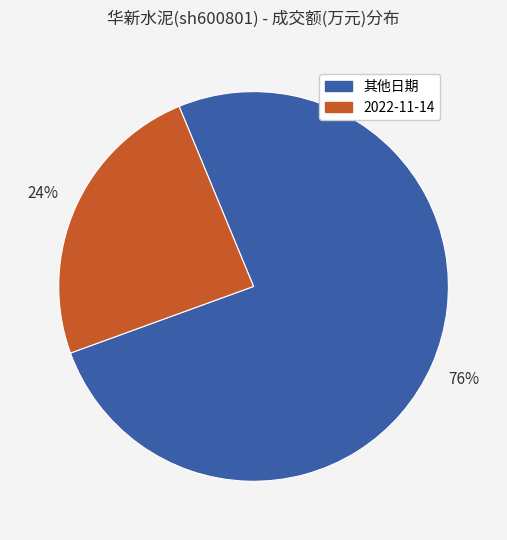

To the nearest percent, what is the average slice percentage?

50%